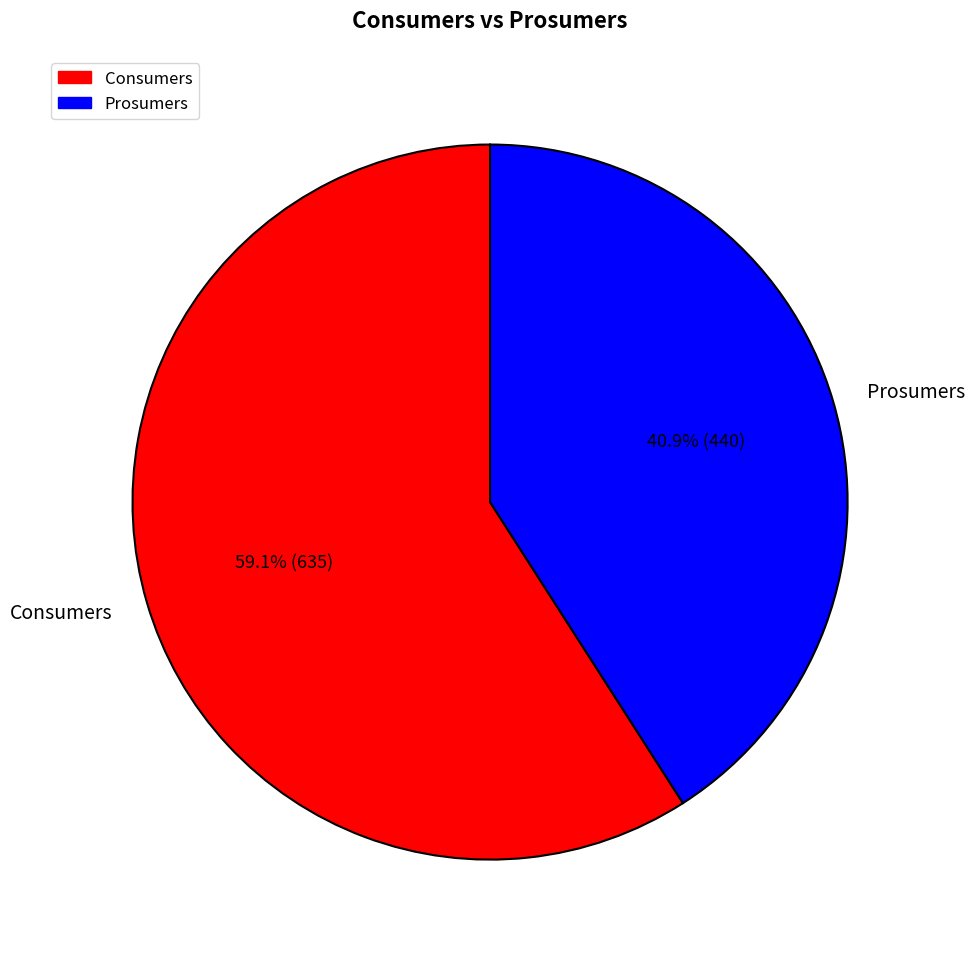

Rank the categories by value from highest to lowest.

Consumers, Prosumers